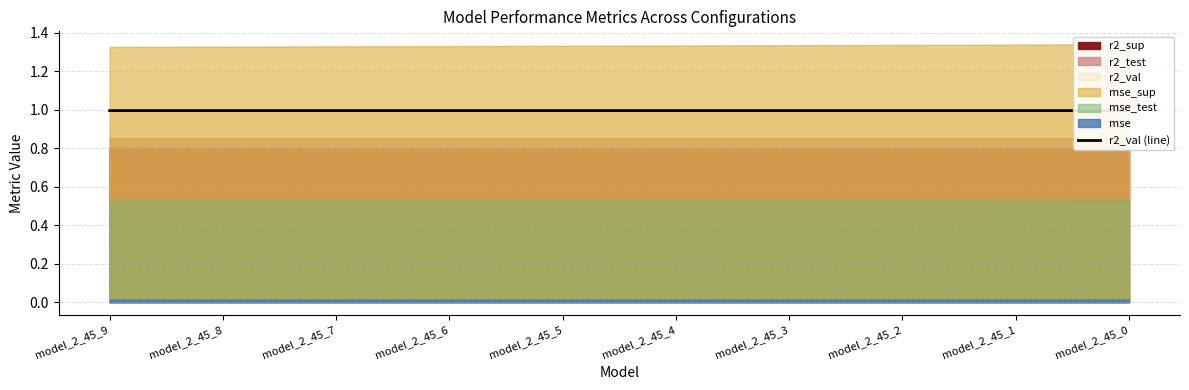

List the labels in order of value, smallest first.

model_2_45_9, model_2_45_8, model_2_45_7, model_2_45_6, model_2_45_5, model_2_45_4, model_2_45_3, model_2_45_2, model_2_45_0, model_2_45_1